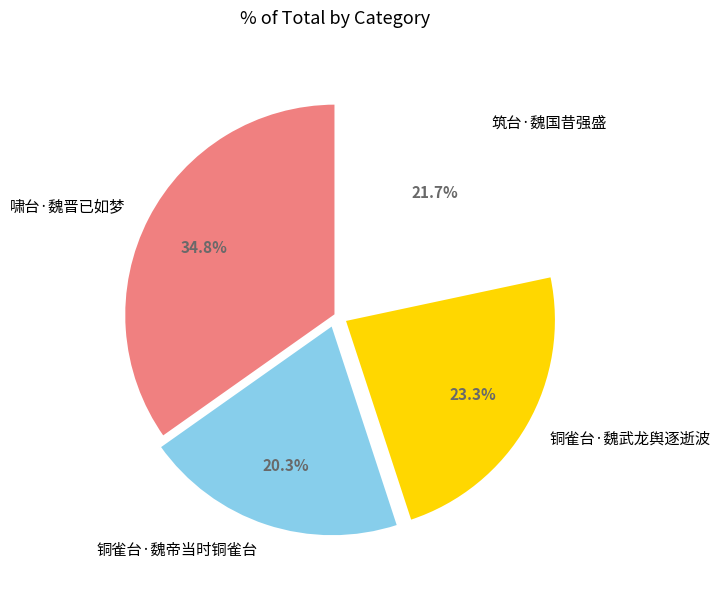

To the nearest percent, what portion does 铜雀台·魏武龙舆逐逝波 represent?

23%